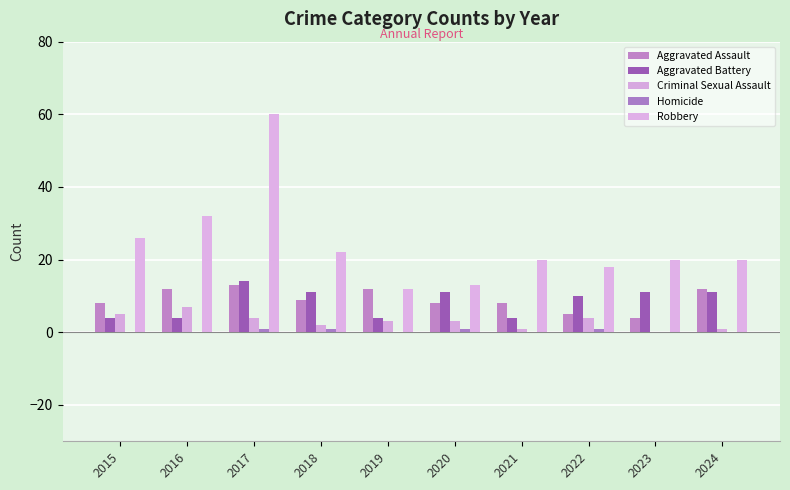

Are the bars horizontal?

No